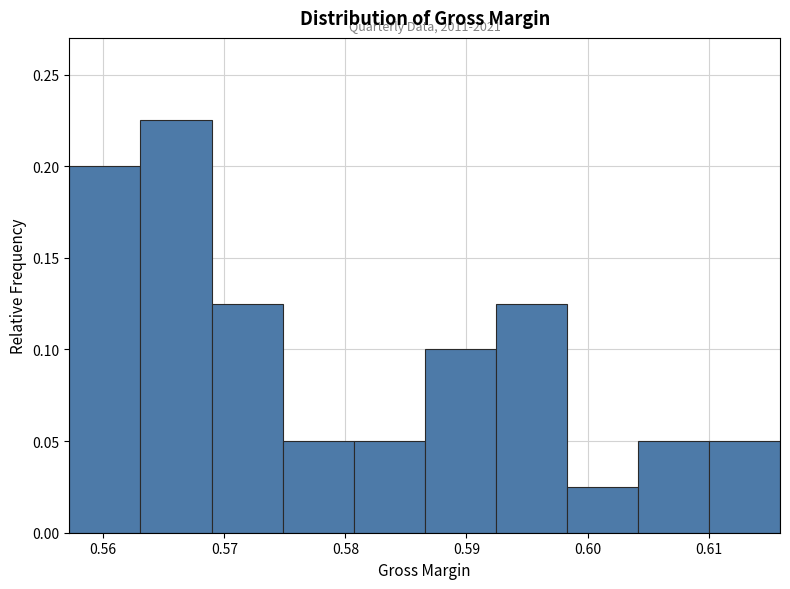

Which range on the x-axis has the tallest bar?

0.563 to 0.569